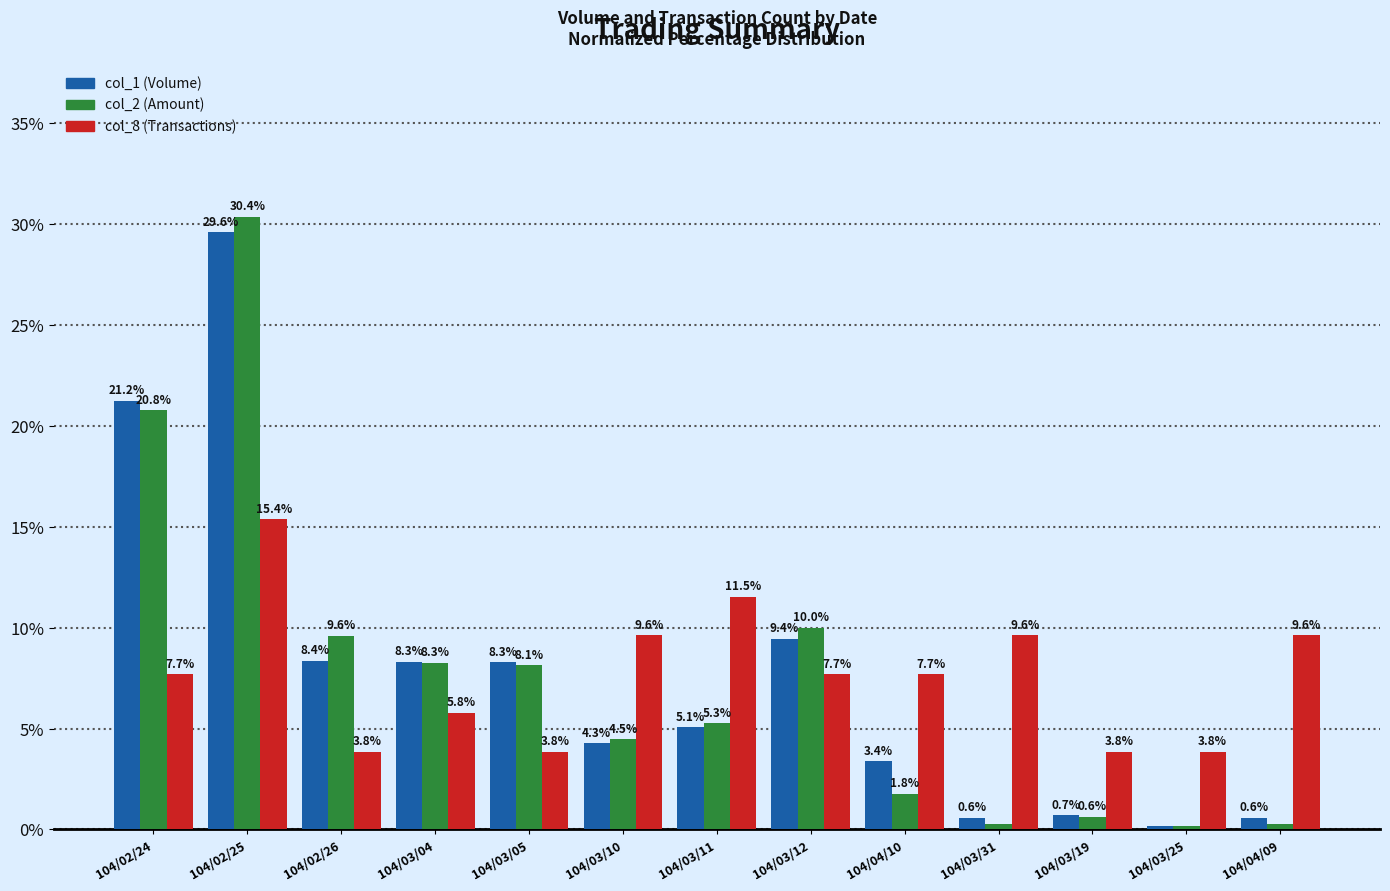

At which label does col_2 (Amount) first exceed 5?

104/02/24